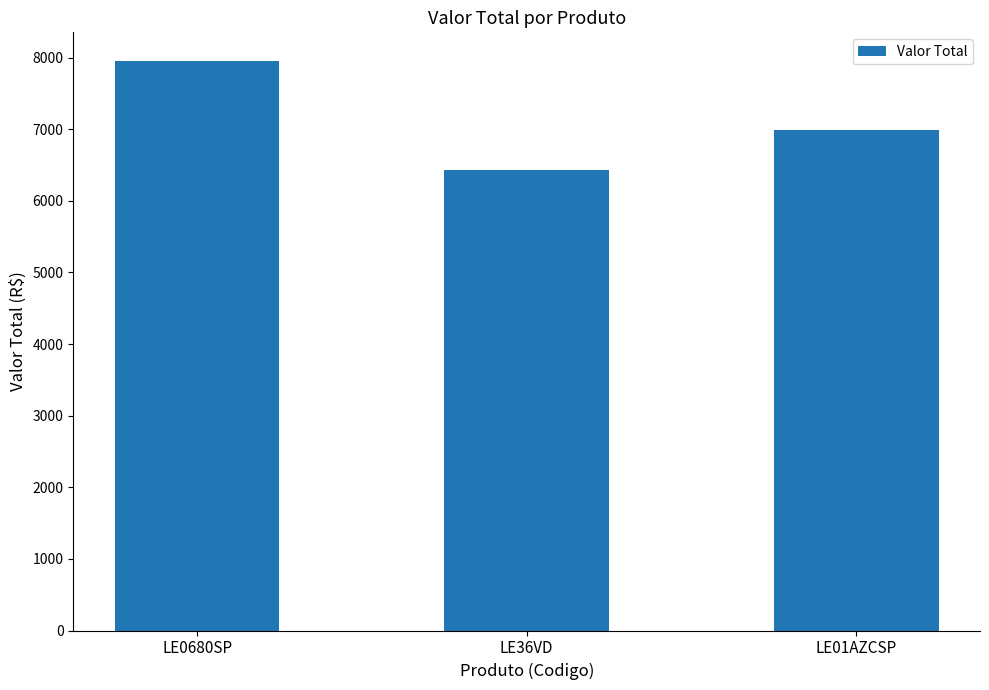

What position from the left is LE0680SP?

1